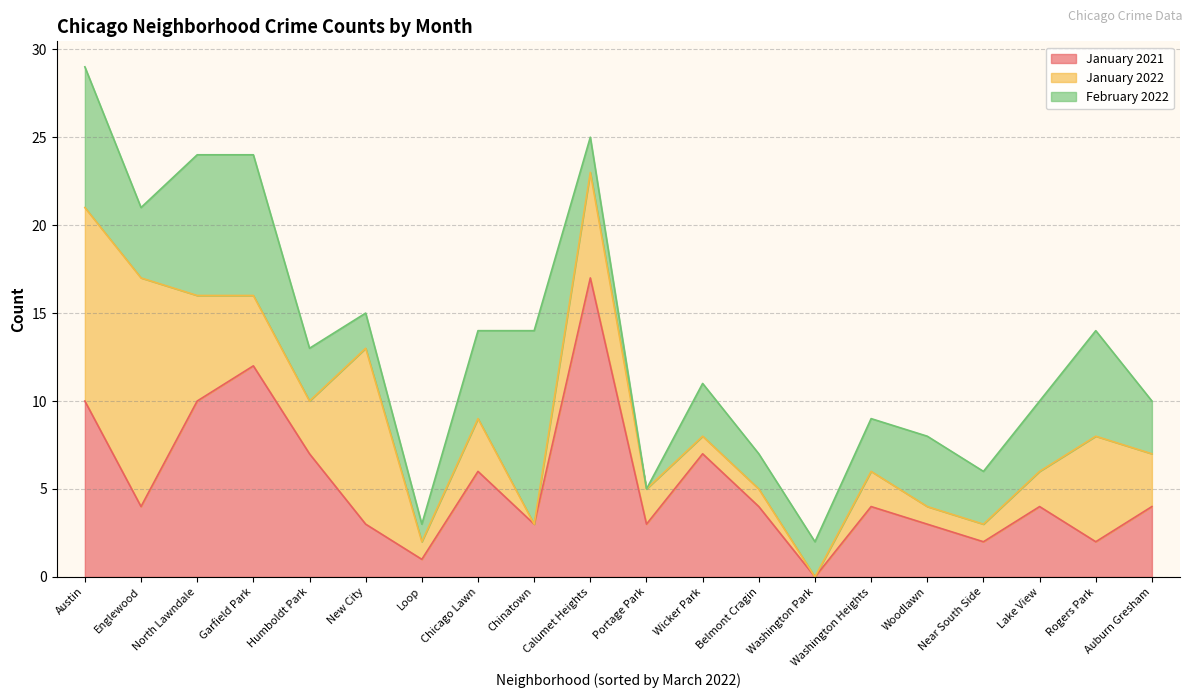

Count the number of data series in this chart.

3